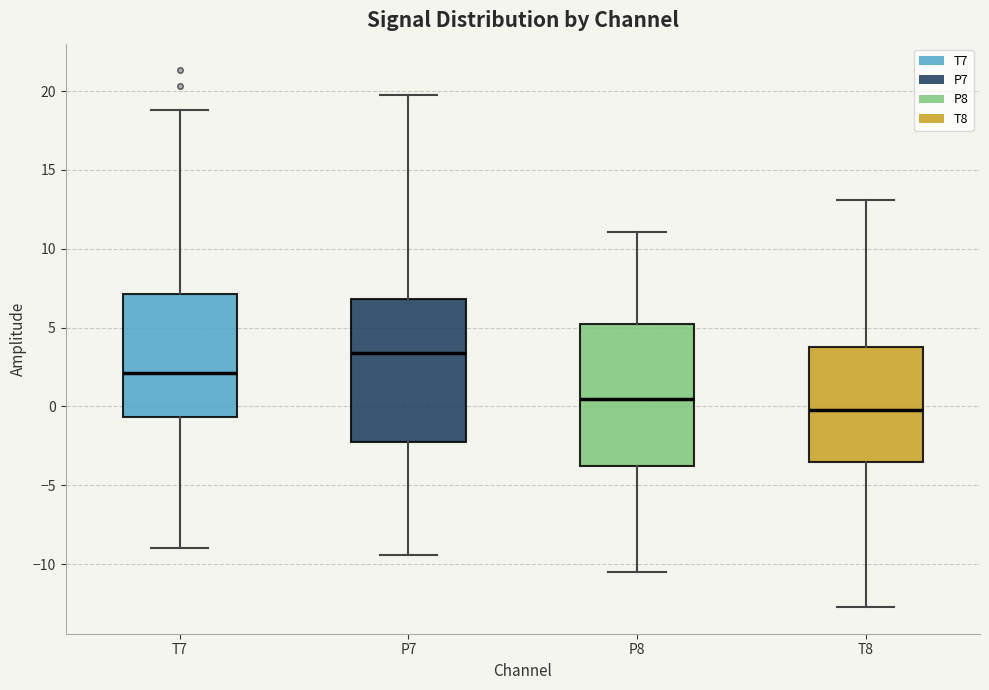

Reading left to right, transcribe this box plot: for each box, give where its median line is, the range the box spans, and where its two whiskers end, as read against the y-axis. The values are not printed on the chart, so give them approximately, as read against the axis.

T7: median 2.0, box -0.5 to 7.0, whiskers -9.0 to 19.0
P7: median 3.5, box -2.0 to 7.0, whiskers -9.5 to 20.0
P8: median 0.5, box -3.5 to 5.0, whiskers -10.5 to 11.0
T8: median 0.0, box -3.5 to 4.0, whiskers -12.5 to 13.0